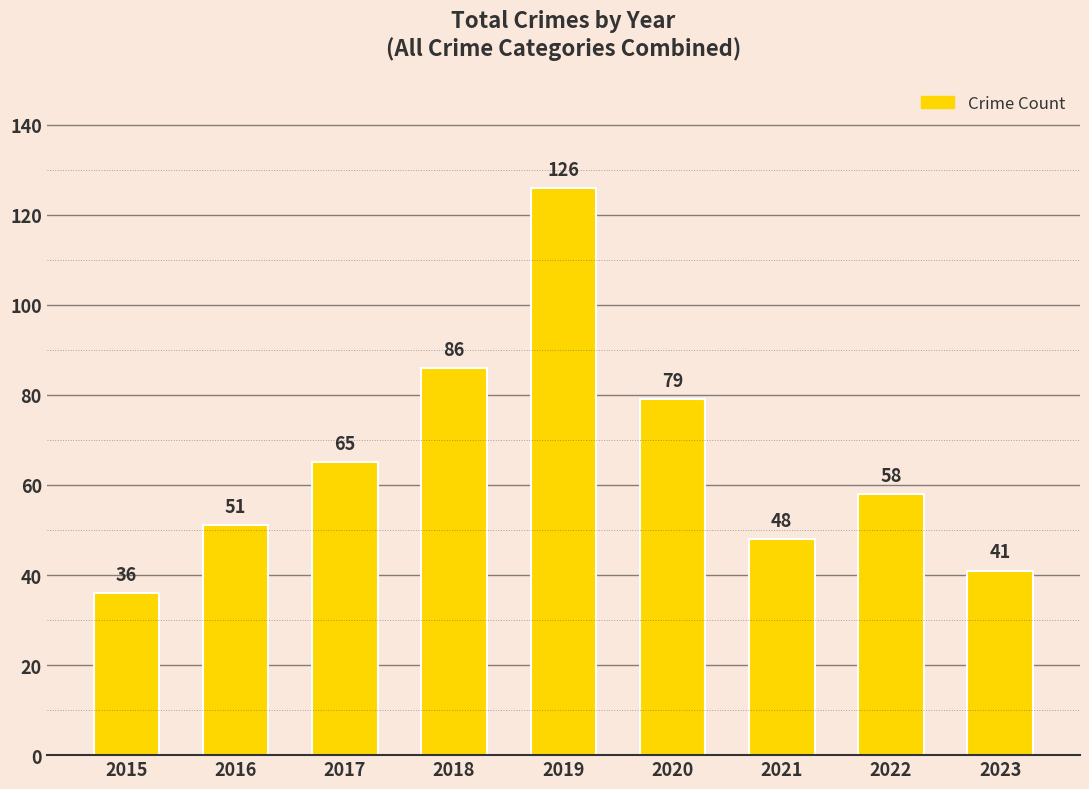

What is the difference between the values at 2020 and 2023?

38